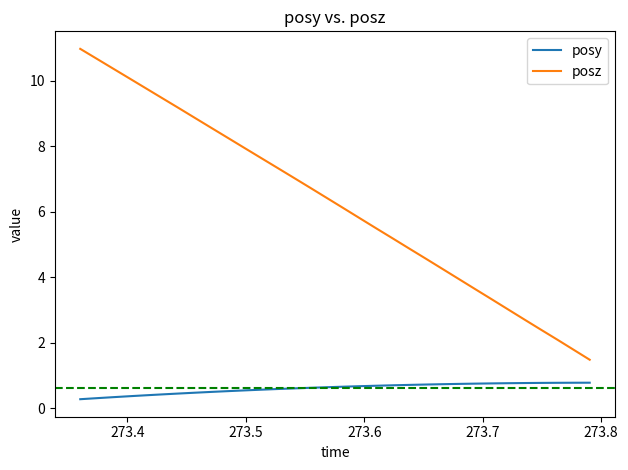

Which series has the widest spread of values?

posz